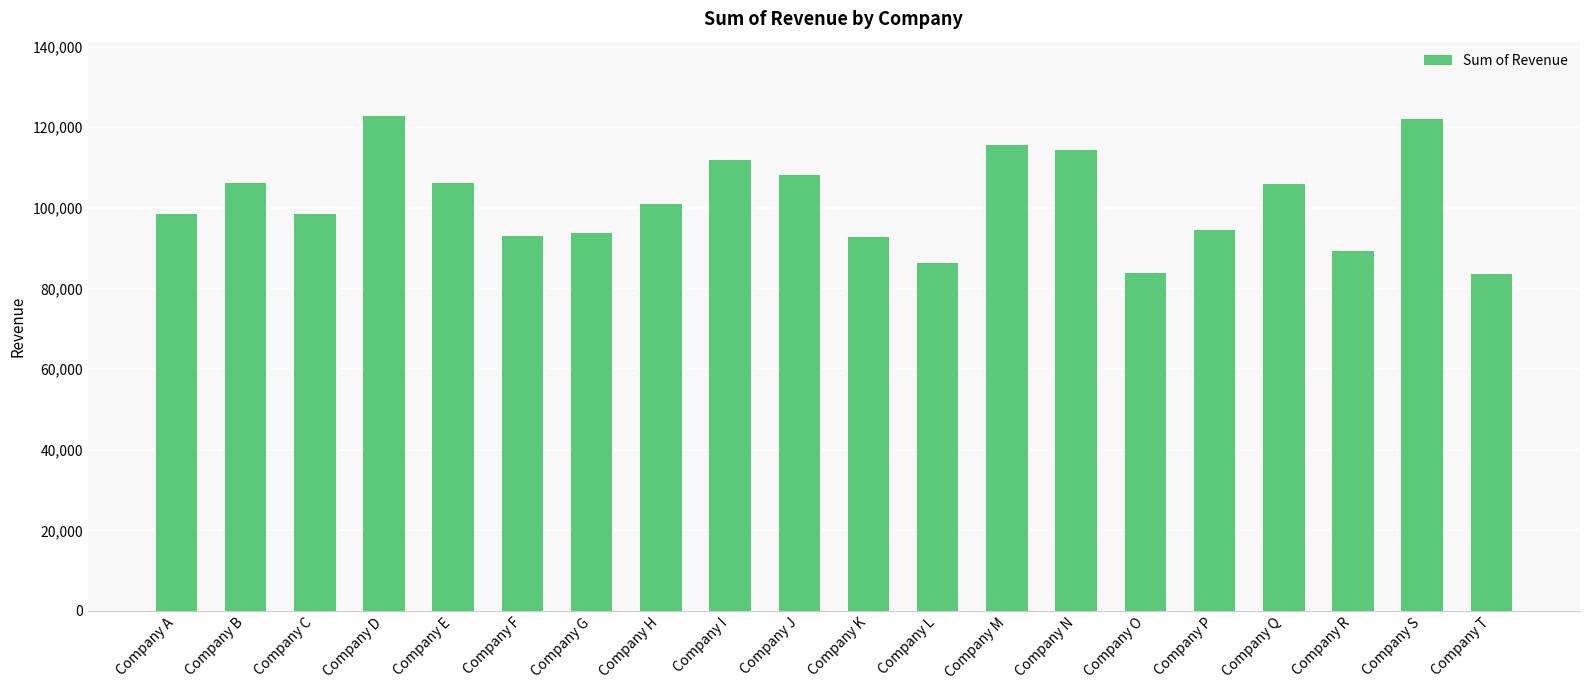

Does the chart contain any negative values?

No